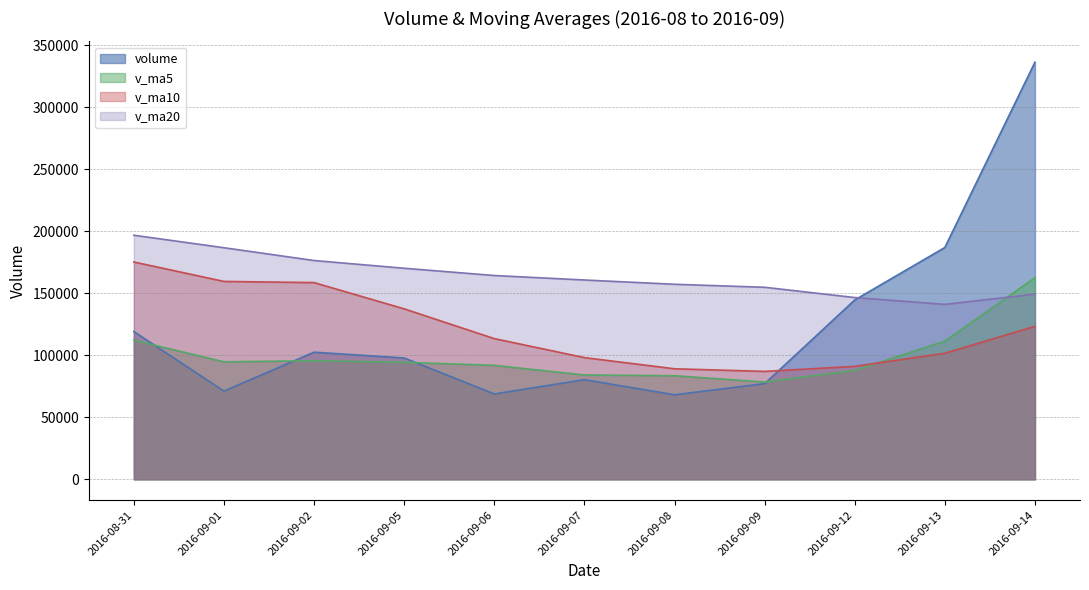

After their last crossing, which series has the higher values: volume or v_ma5?

volume